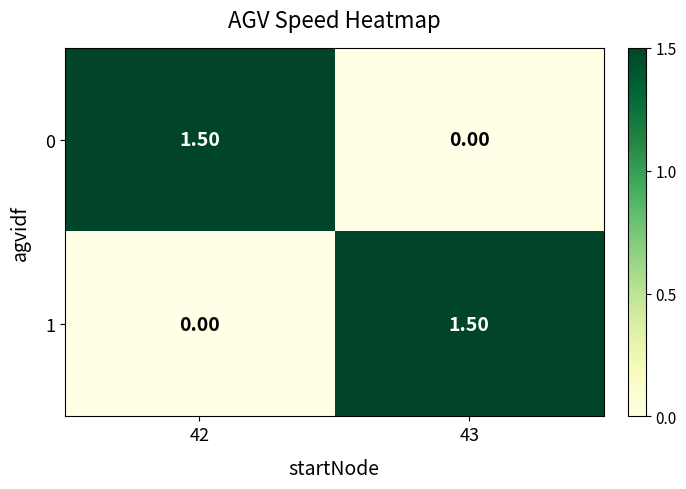

How many data points does each series have?

2